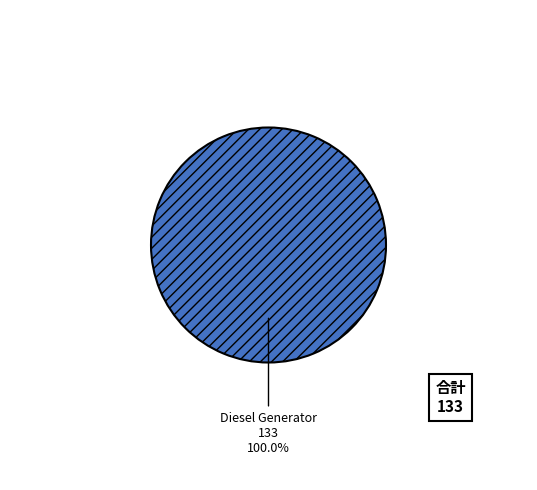

Which category accounts for the majority?

Diesel Generator